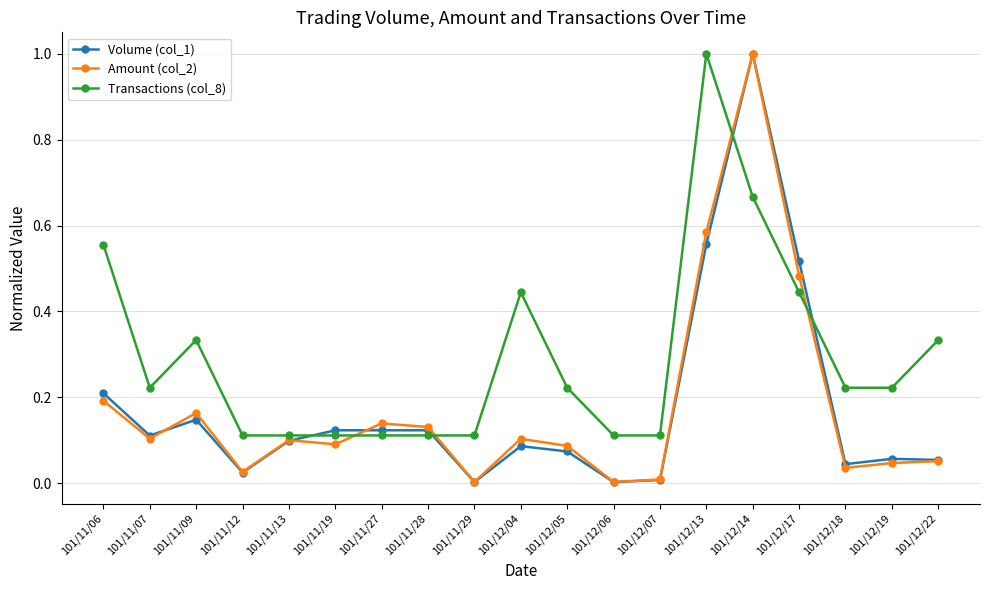

The value of Volume (col_1) at 101/11/27 is 0.1. True or false?

True